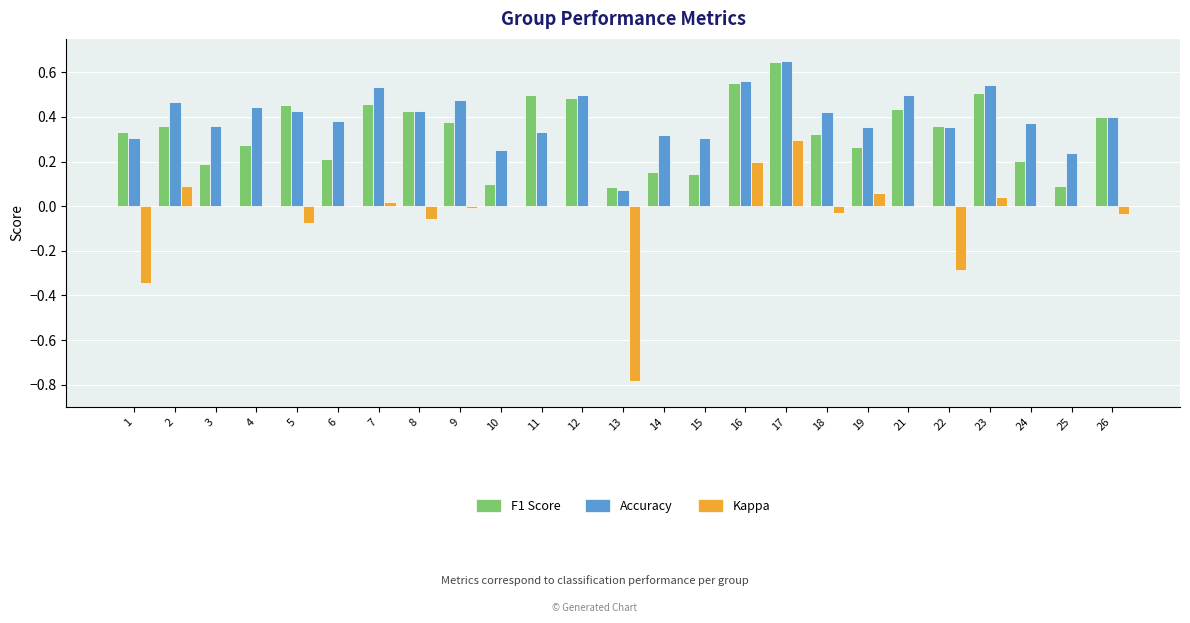

True or false: F1 Score has a value of 0.2 at 22.

False